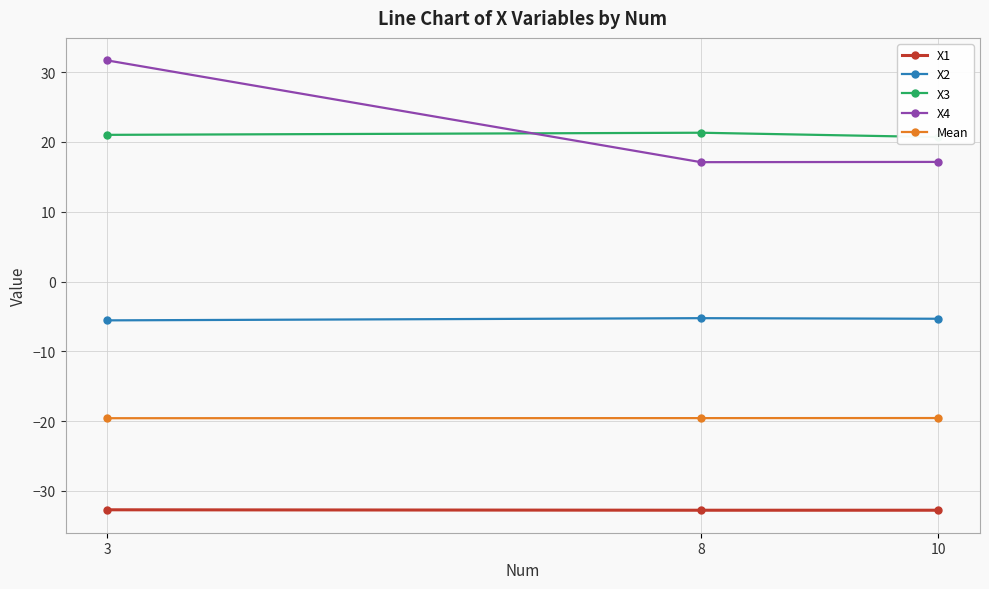

Rank the series at 3 from lowest to highest value.

X1, Mean, X2, X3, X4